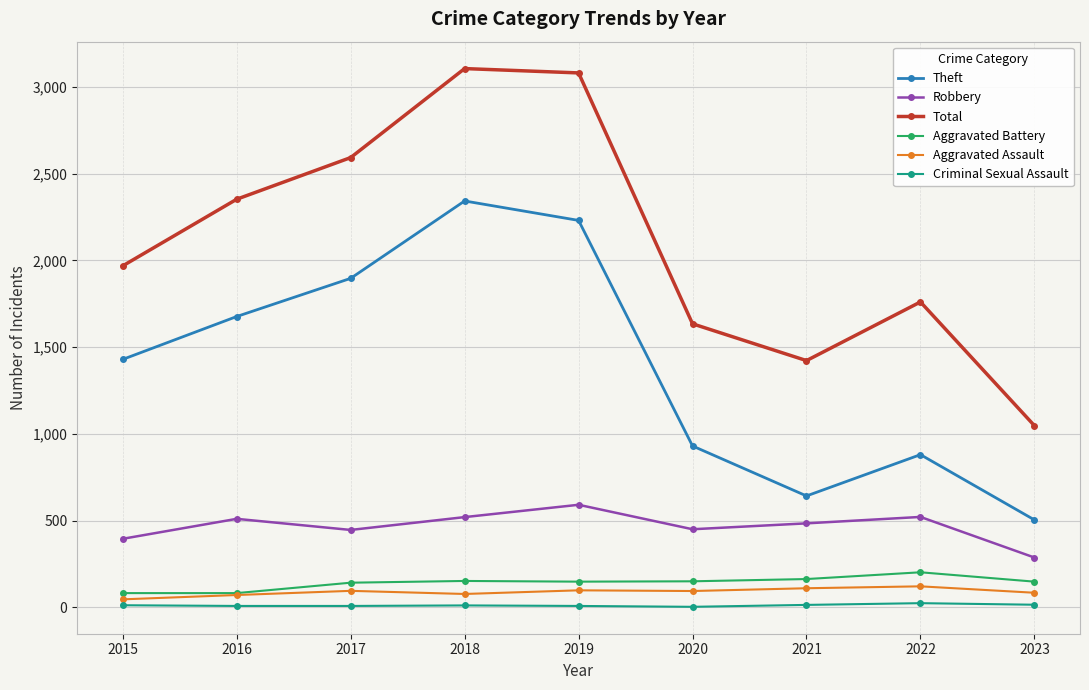

What is the highest value of the Criminal Sexual Assault series?

24